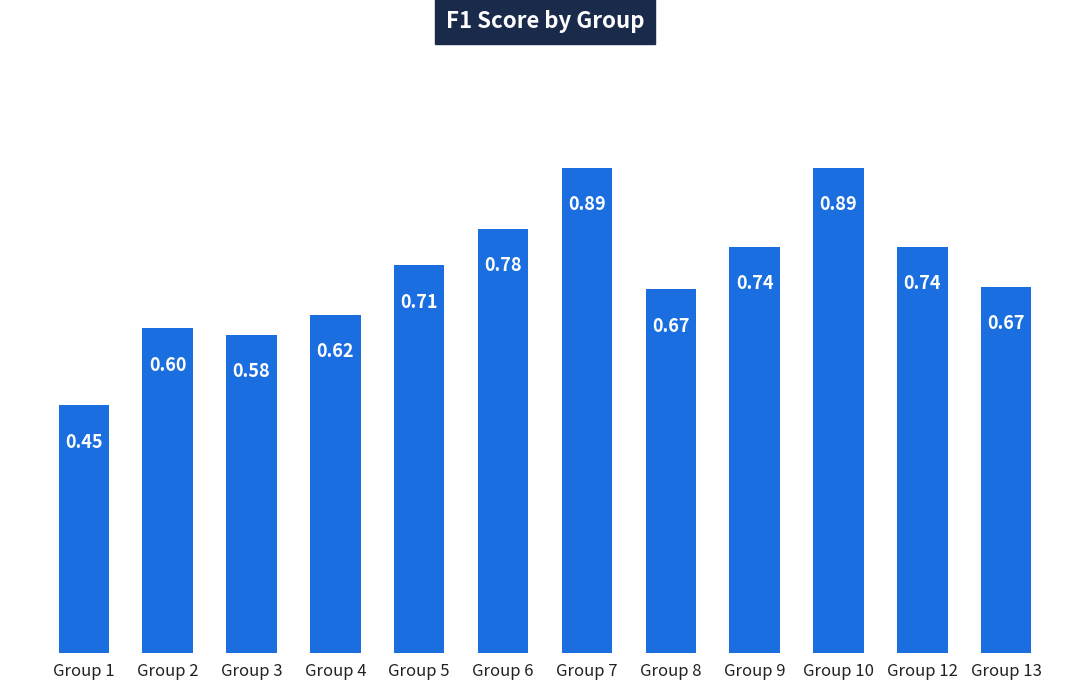

What is the difference between the values at Group 10 and Group 2?

0.3